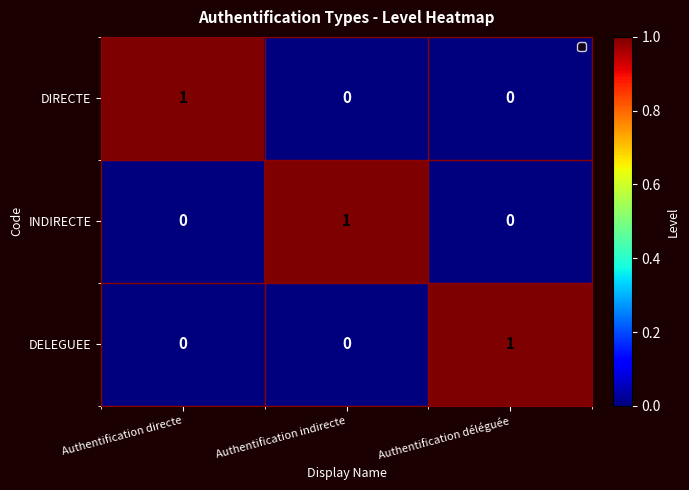

How many DIRECTE values are between 0 and 1?

3